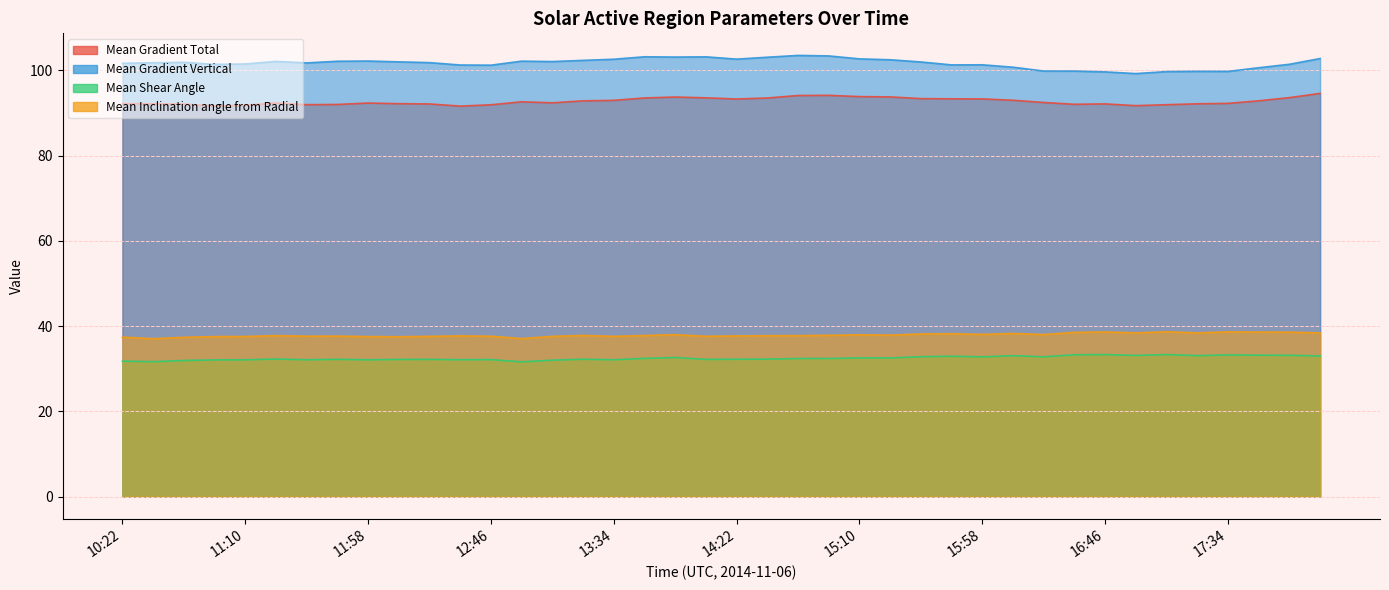

Rank the categories by Mean Shear Angle value from highest to lowest.

16:46, 17:10, 16:34, 17:34, 17:46, 17:58, 16:58, 16:10, 17:22, 18:10, 15:46, 15:34, 16:22, 15:58, 13:58, 15:10, 15:22, 13:46, 14:58, 14:46, 11:22, 14:34, 13:22, 14:22, 11:46, 12:22, 14:10, 12:10, 12:46, 12:34, 11:34, 13:34, 11:58, 11:10, 10:58, 13:10, 10:46, 10:22, 10:34, 12:58